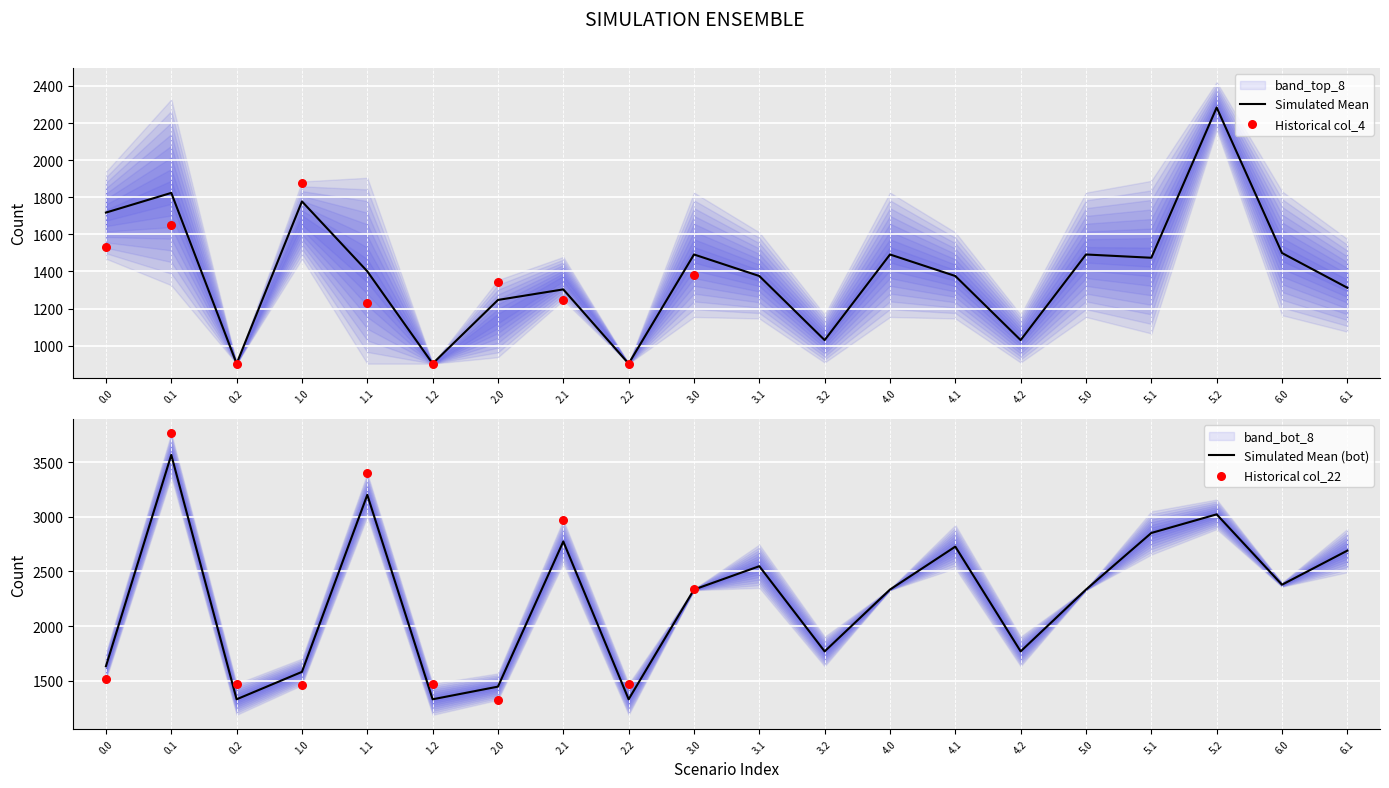

Which series reaches the minimum Y coordinate?

col_4